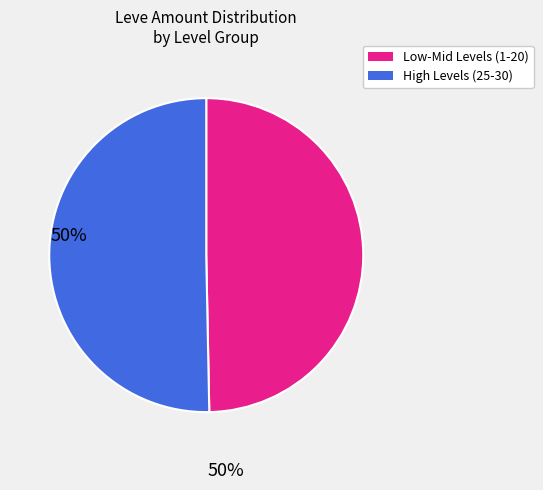

Rank the categories by value from lowest to highest.

Low-Mid Levels (1-20), High Levels (25-30)